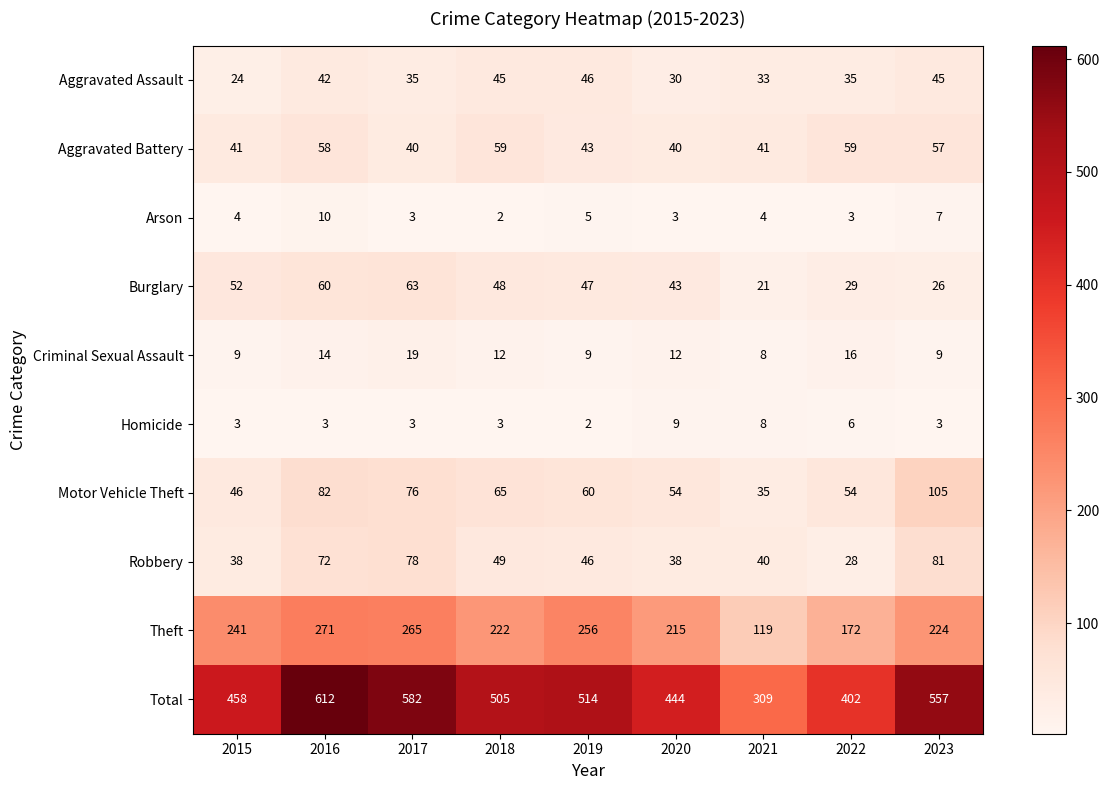

At which category is the sum across all series the highest?

2016